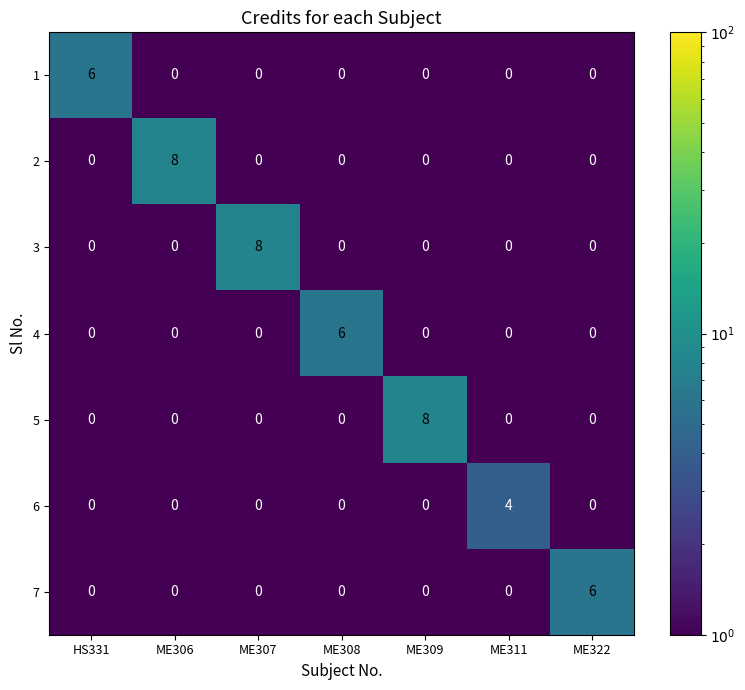

What is the smallest value displayed?

0